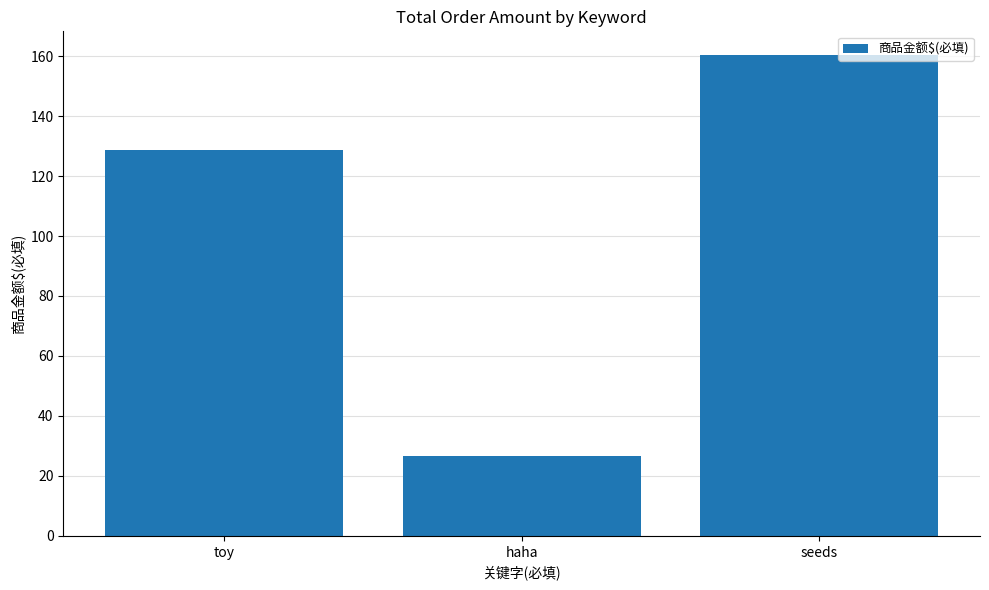

Read the value at haha.

26.6